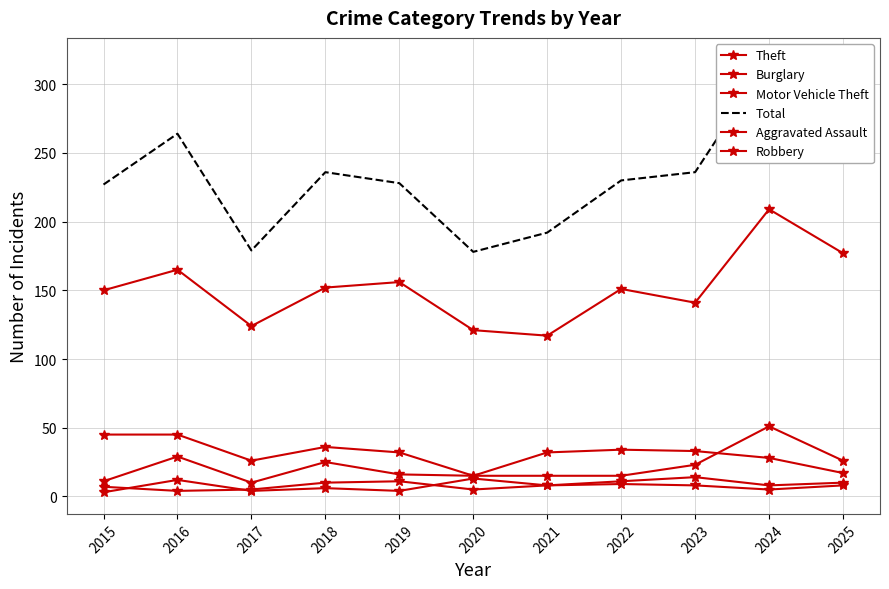

True or false: Motor Vehicle Theft has more than 1 points higher than both neighbors.

True